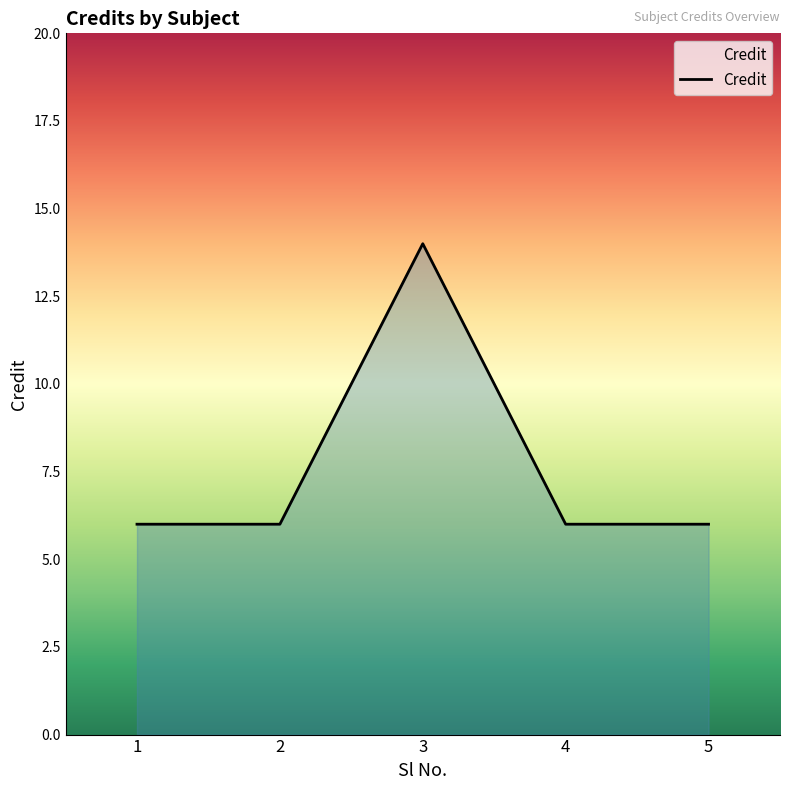

Reading left to right, list all the values displayed in this chart.

6	6	14	6	6